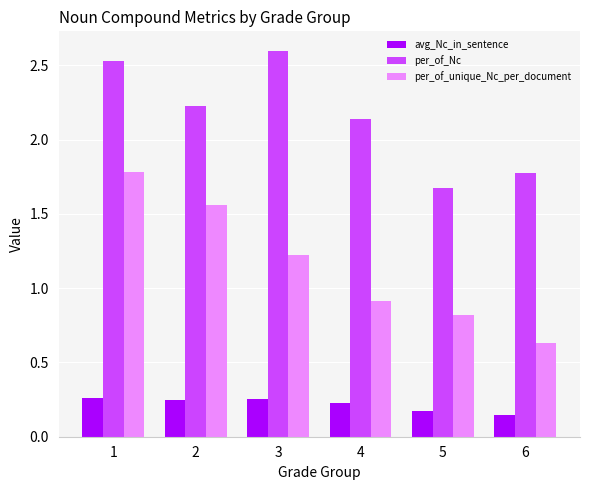

The per_of_Nc series shows 2.4 at 6. True or false?

False